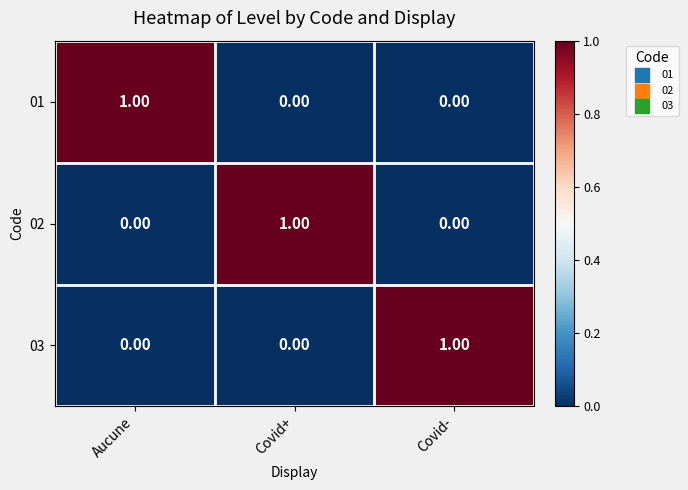

At how many categories does at least one series exceed 0?

3